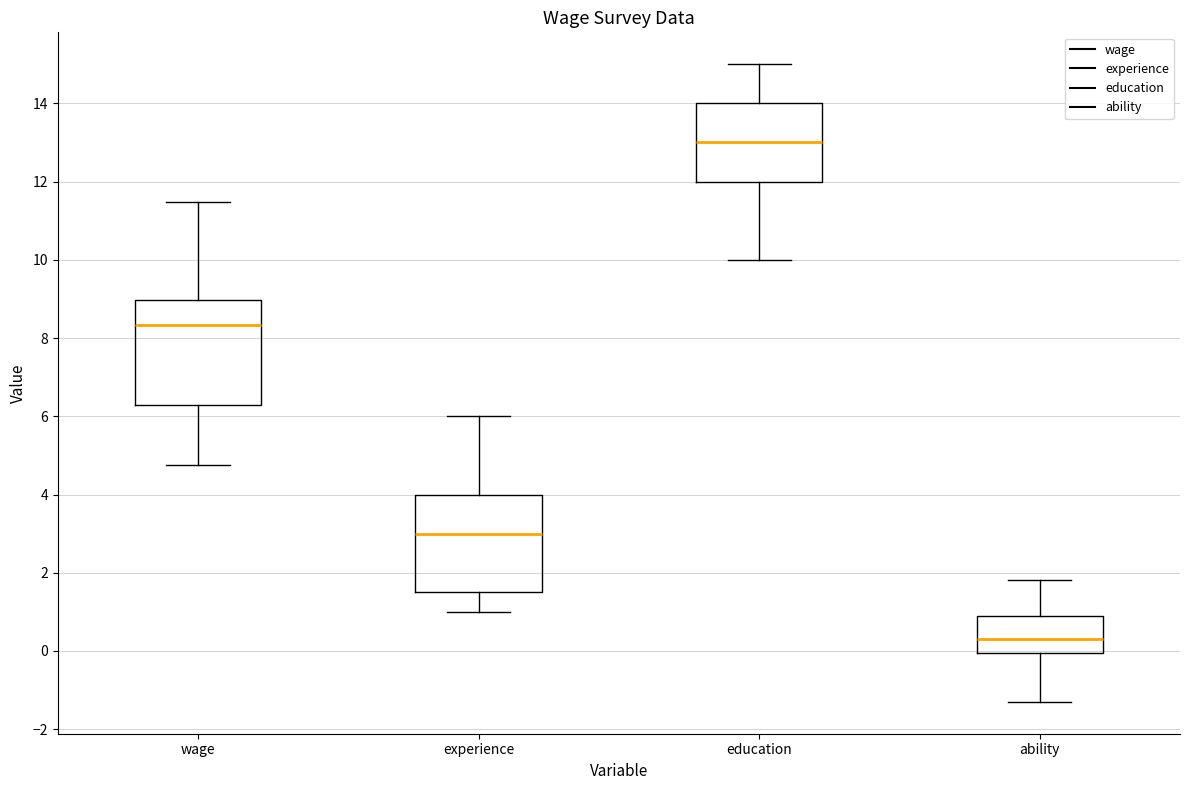

Reading left to right, read every box against the y-axis: the position of its median line, the range the box covers, and the ends of its whiskers. The values are not printed on the chart, so give them approximately, as read against the axis.

wage: median 8.4, box 6.2 to 9.0, whiskers 4.8 to 11.4
experience: median 3.0, box 1.6 to 4.0, whiskers 1.0 to 6.0
education: median 13.0, box 12.0 to 14.0, whiskers 10.0 to 15.0
ability: median 0.4, box 0.0 to 0.8, whiskers -1.2 to 1.8